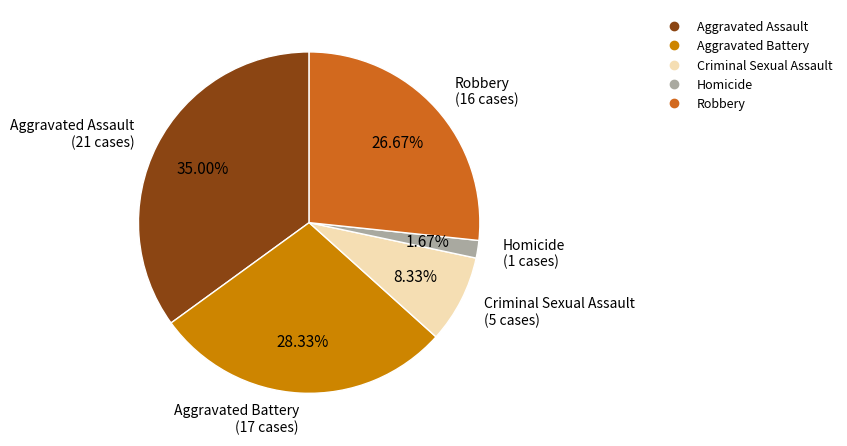

Is there a majority slice in this chart?

No